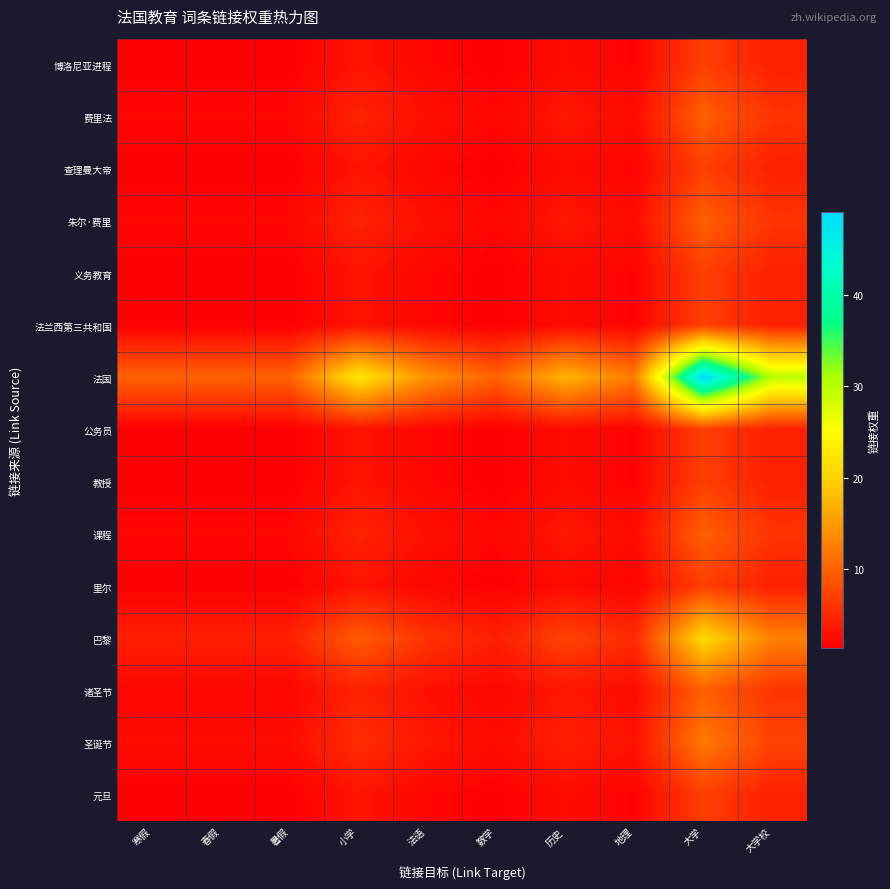

What is the greatest value displayed?

49.0